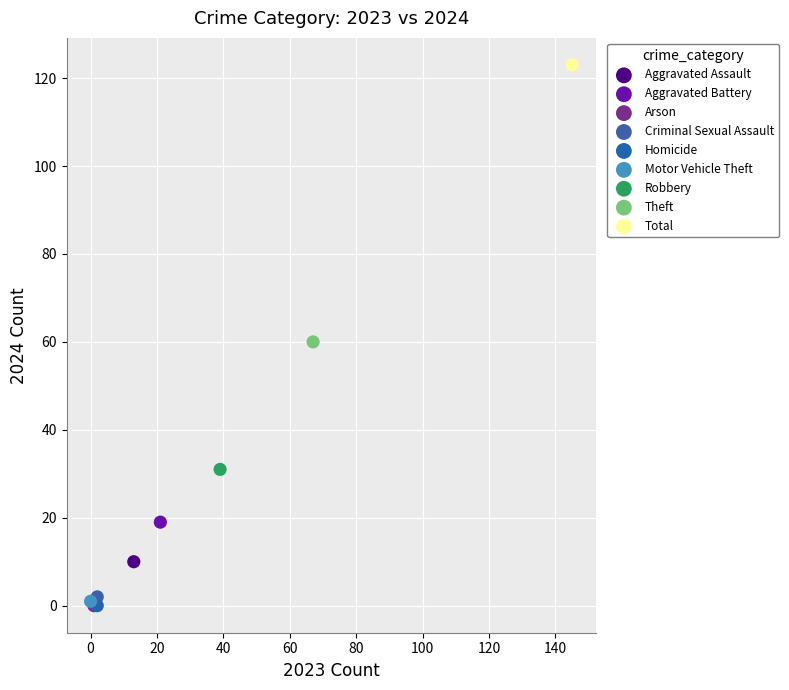

What are all the series names shown in the legend?

Aggravated Assault, Aggravated Battery, Arson, Criminal Sexual Assault, Homicide, Motor Vehicle Theft, Robbery, Theft, Total